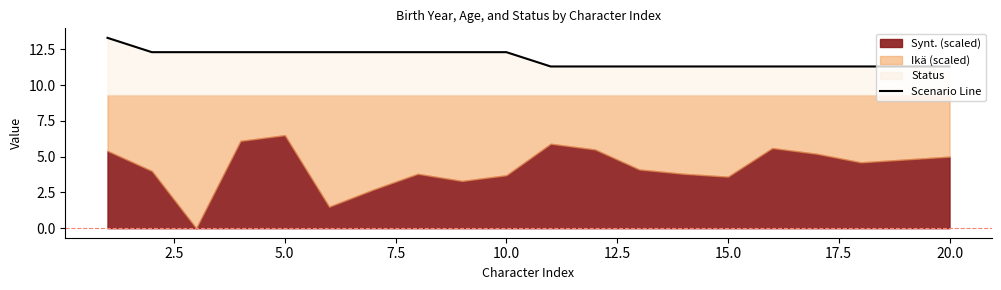

What is the maximum value for Scenario Line?

13.3